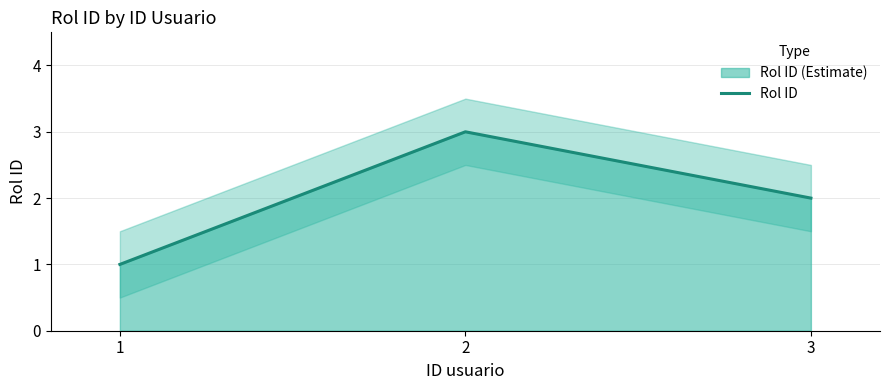

Reading left to right, what are all the values shown in this chart?

1=1	2=3	3=2